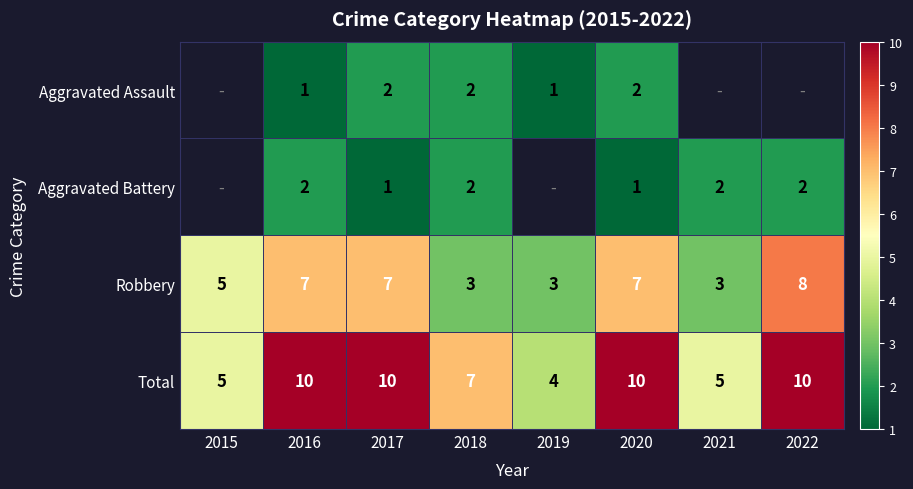

True or false: Total has a value of 4.6 at 2016.

False